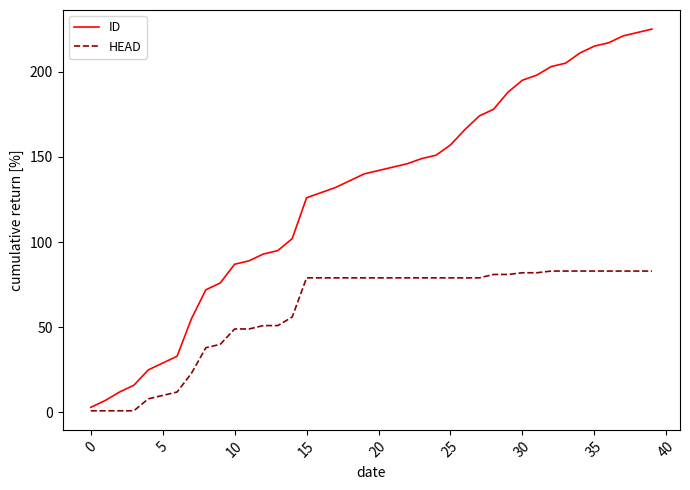

Which series has the widest spread of values?

ID